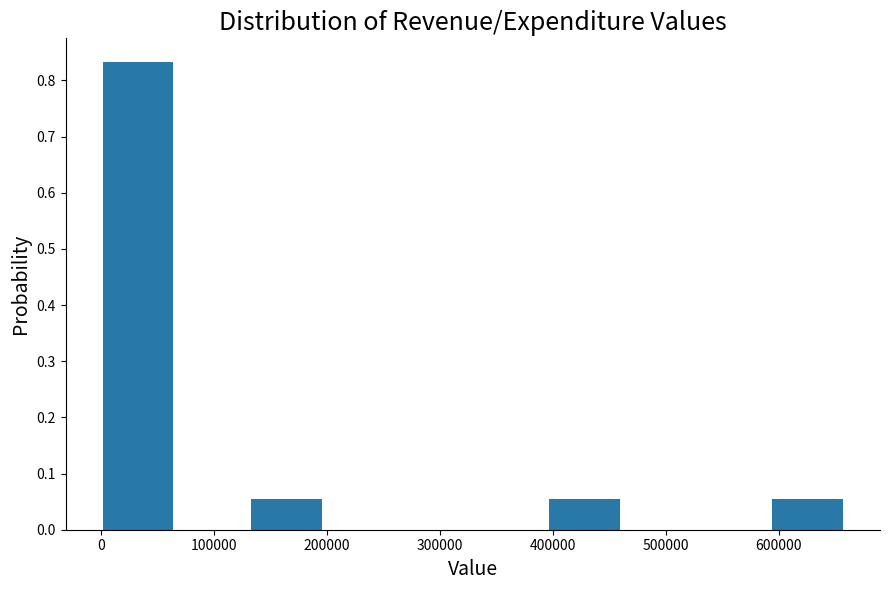

How tall is the bar that spans 0 to 70000 on the x-axis? Neither the bar edges nor the heights are printed on the chart, so give them approximately, as read against the axes.

0.83